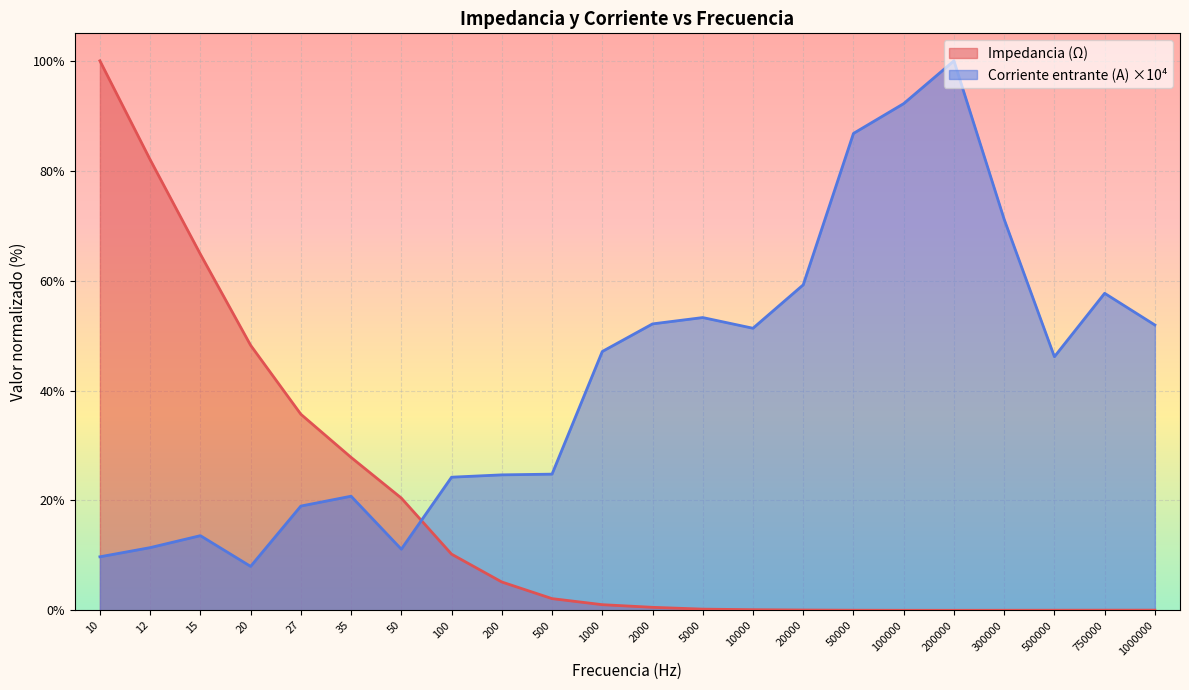

Which series ends up on top after the final intersection of Corriente entrante (A) x 10000 and Impedancia (Ohm)?

Corriente entrante (A) x 10000